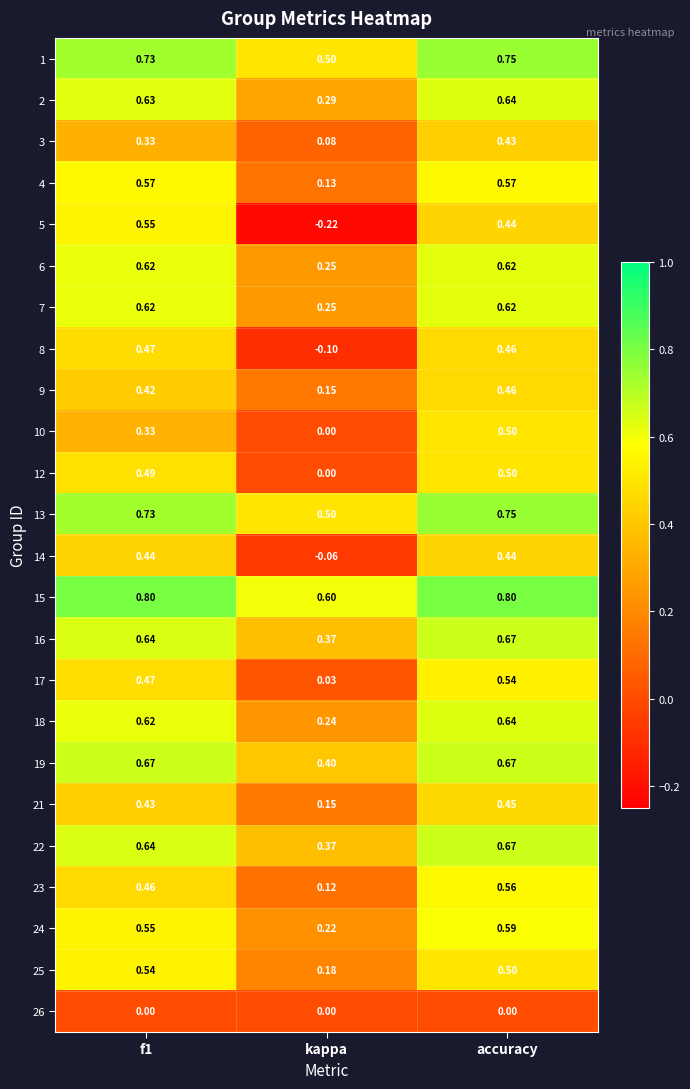

What is the difference between the highest and lowest values at accuracy?

0.8